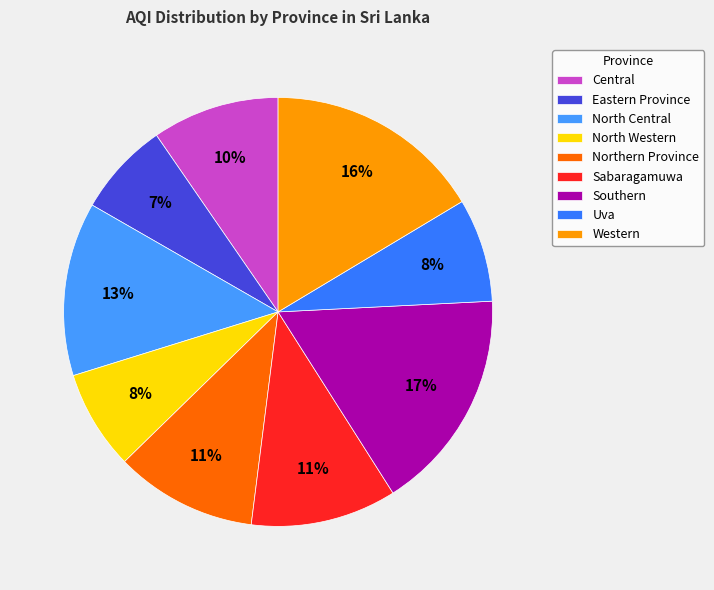

Combined, do Northern Province and Sabaragamuwa account for over 50%?

No